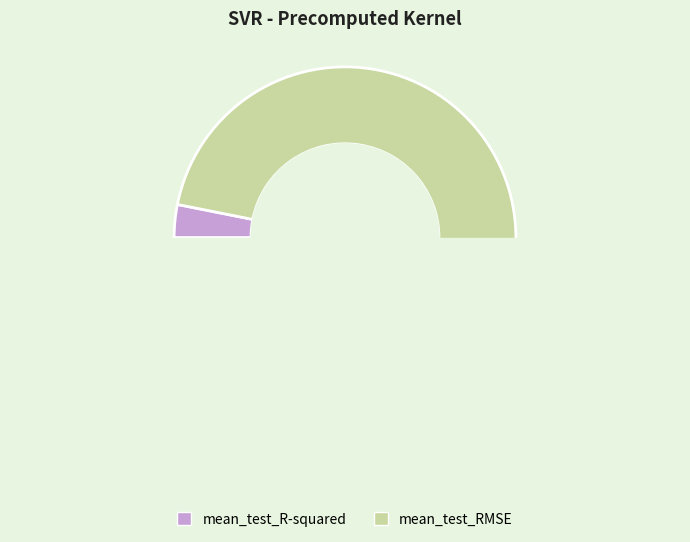

To the nearest percent, what portion does mean_test_RMSE represent?

97%